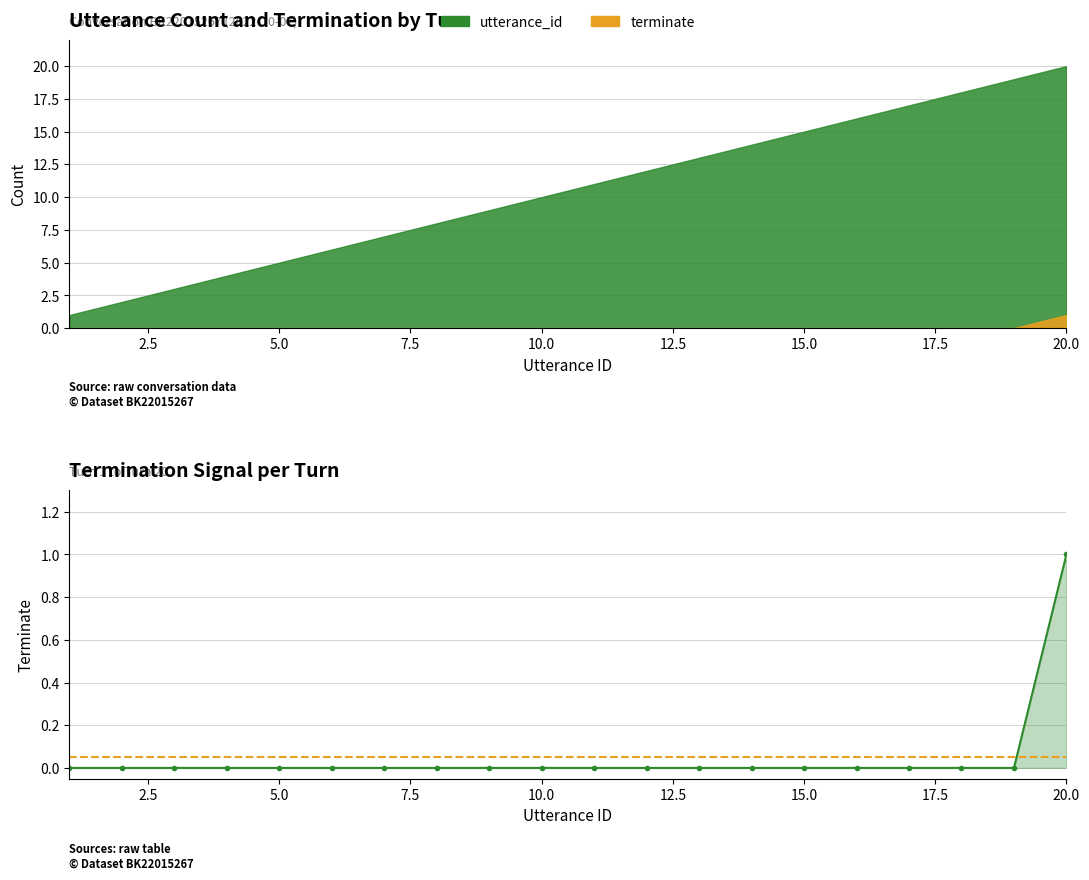

Reading left to right, list all the values displayed in this chart.

1=0	2=0	3=0	4=0	5=0	6=0	7=0	8=0	9=0	10=0	11=0	12=0	13=0	14=0	15=0	16=0	17=0	18=0	19=0	20=1